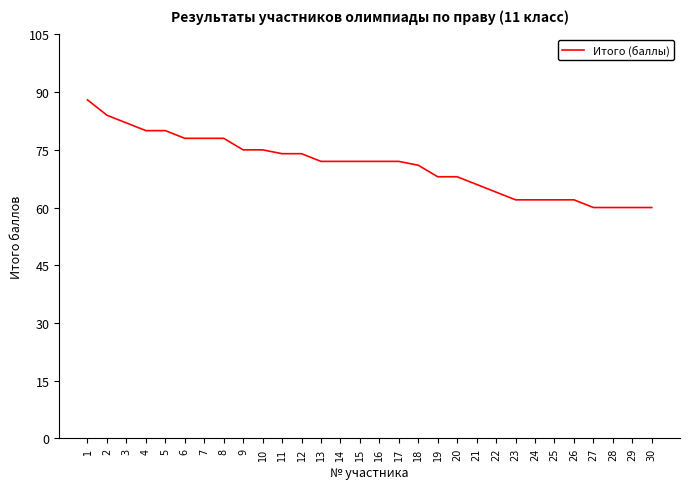

What is the minimum value shown in the chart?

60